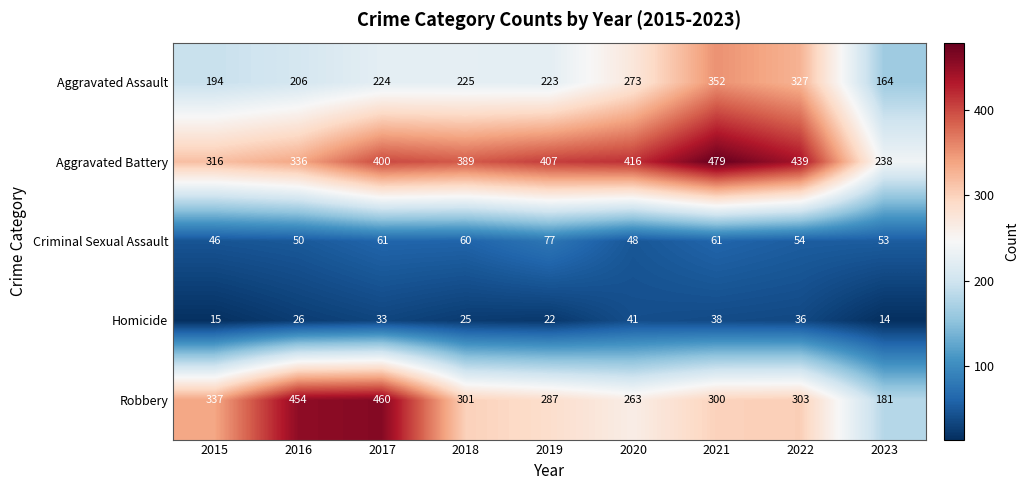

Which series has the widest spread of values?

Robbery